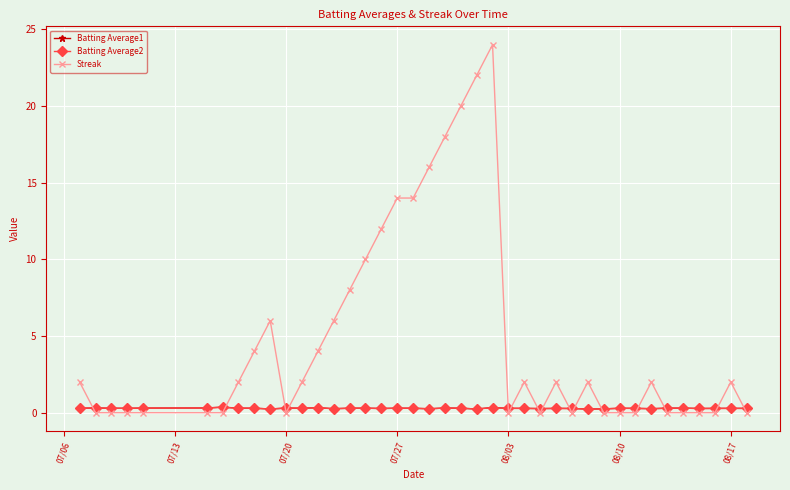

Which series has the widest spread of values?

Streak